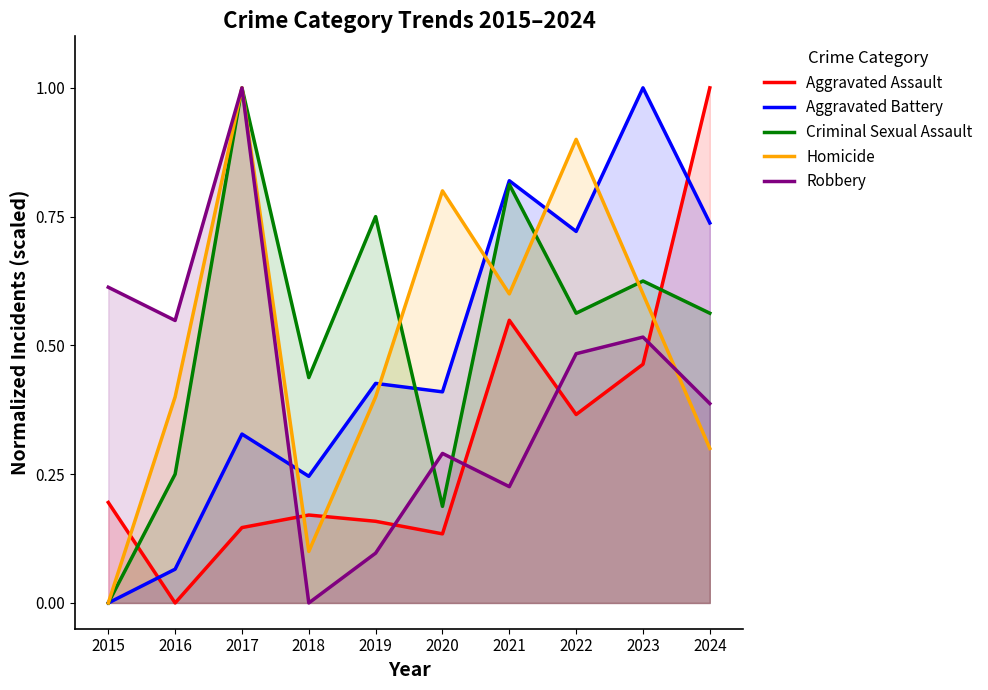

The value of Aggravated Assault at 2021 is 0.3. True or false?

False